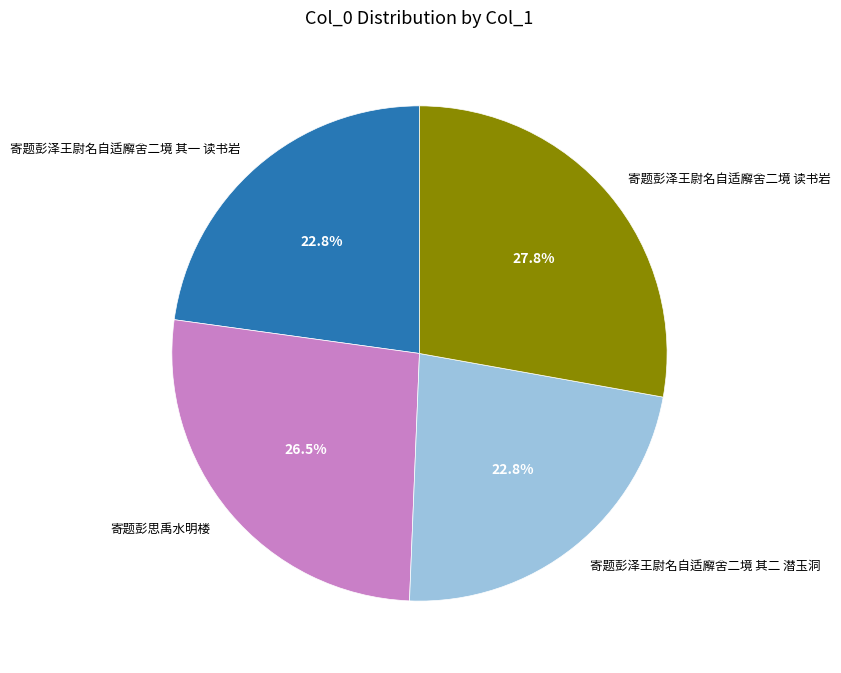

To the nearest percent, what is the difference between the largest and smallest slice percentages?

5%